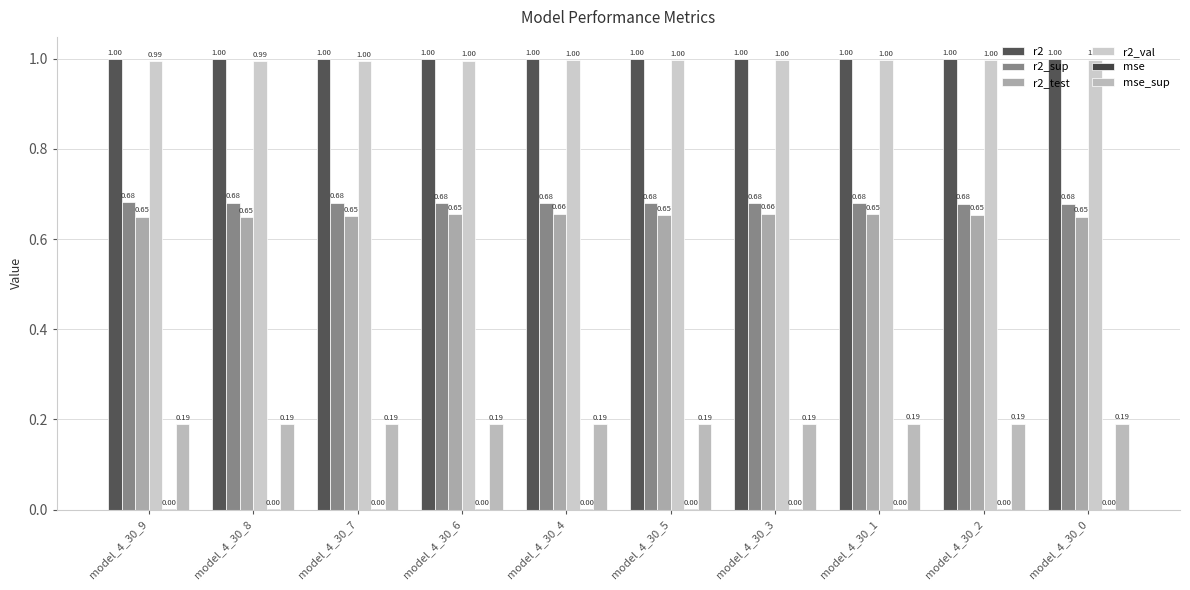

What is the label of the 7th bar from the left?

model_4_30_3